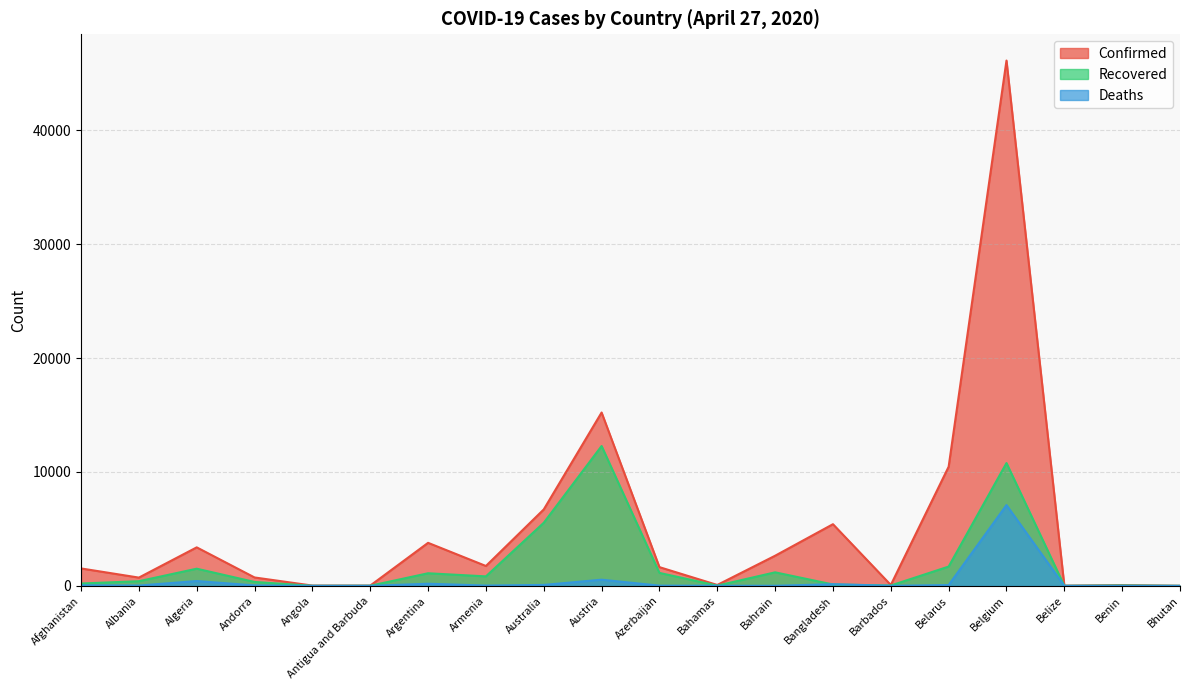

What is the value of the Recovered point at the 4th from the left?

344